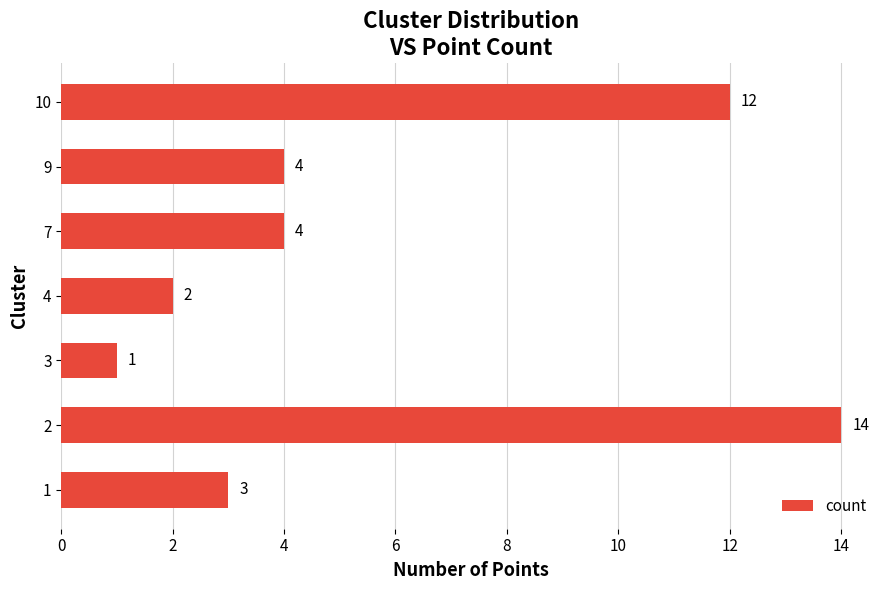

What is the difference between the values at 10 and 9?

8